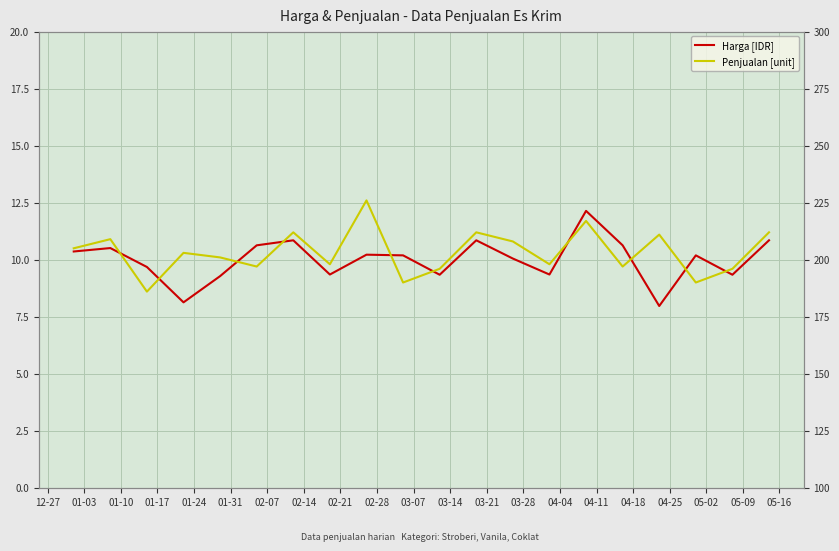

Which series has the largest total across all categories?

Penjualan [unit]